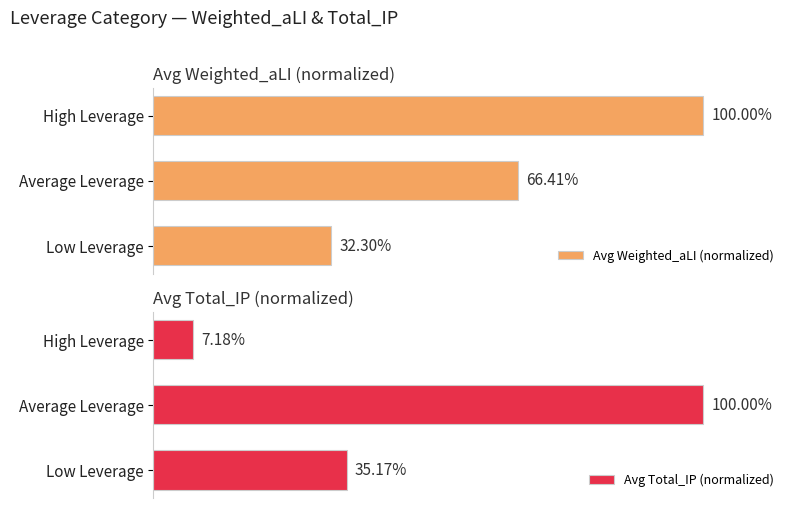

What is the value of the Avg Total_IP (normalized) bar at the 1st from the left?

35.2